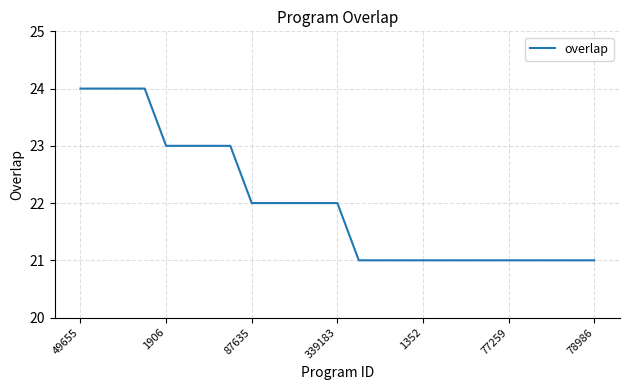

Reading left to right, transcribe all the data shown in this chart.

24	24	24	24	23	23	23	23	22	22	22	22	22	21	21	21	21	21	21	21	21	21	21	21	21